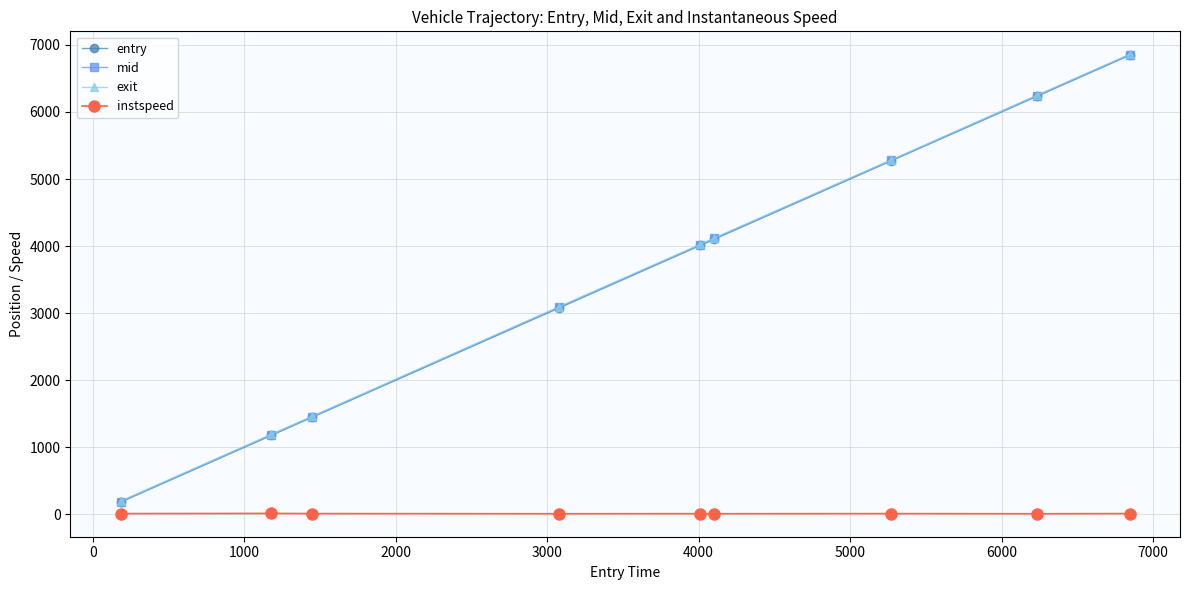

What is the minimum value for entry?

185.0